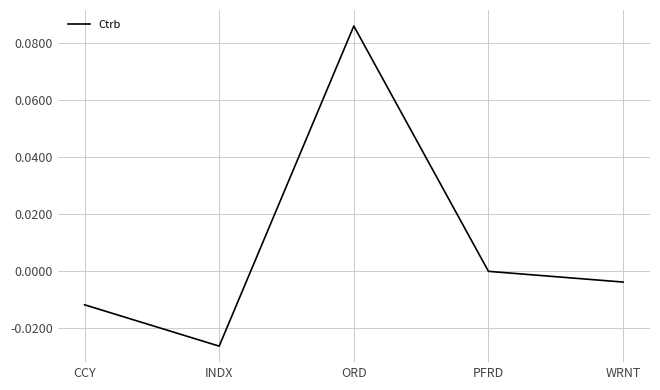

How many series are shown in this chart?

1